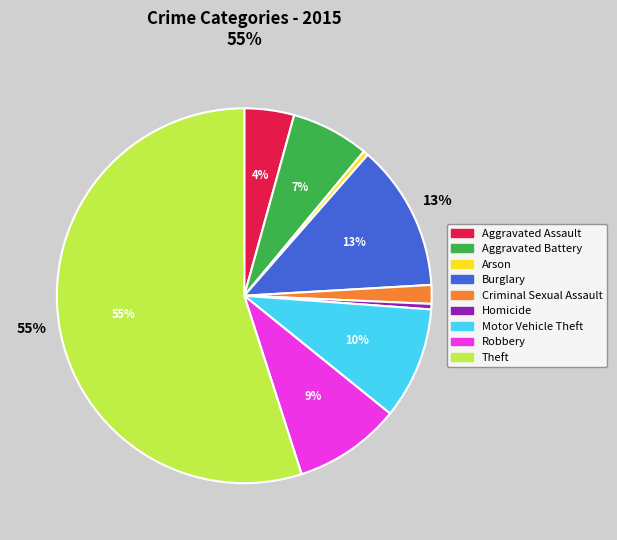

Is Motor Vehicle Theft the majority of the pie?

No